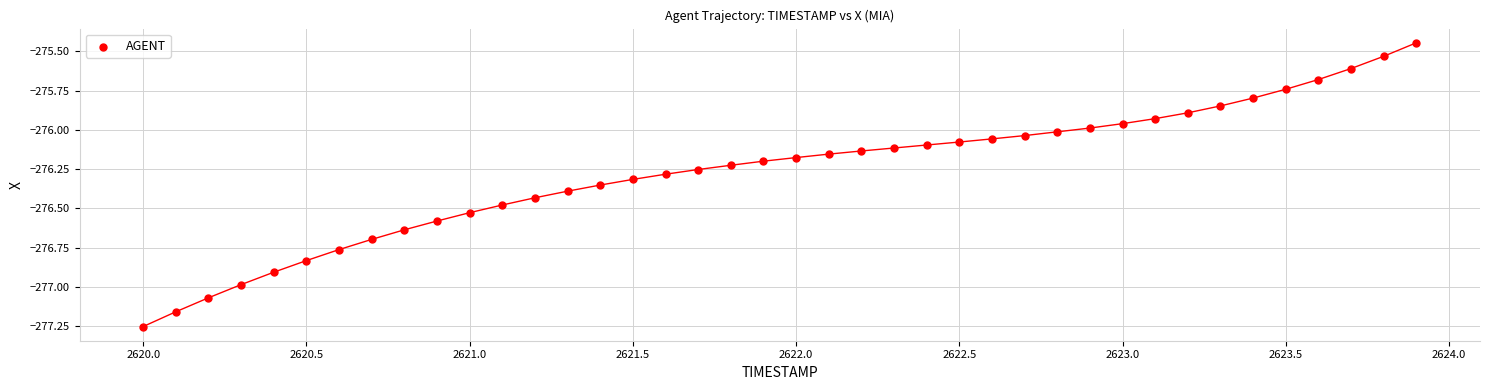

What is the range of Y values (max minus min)?

1.8